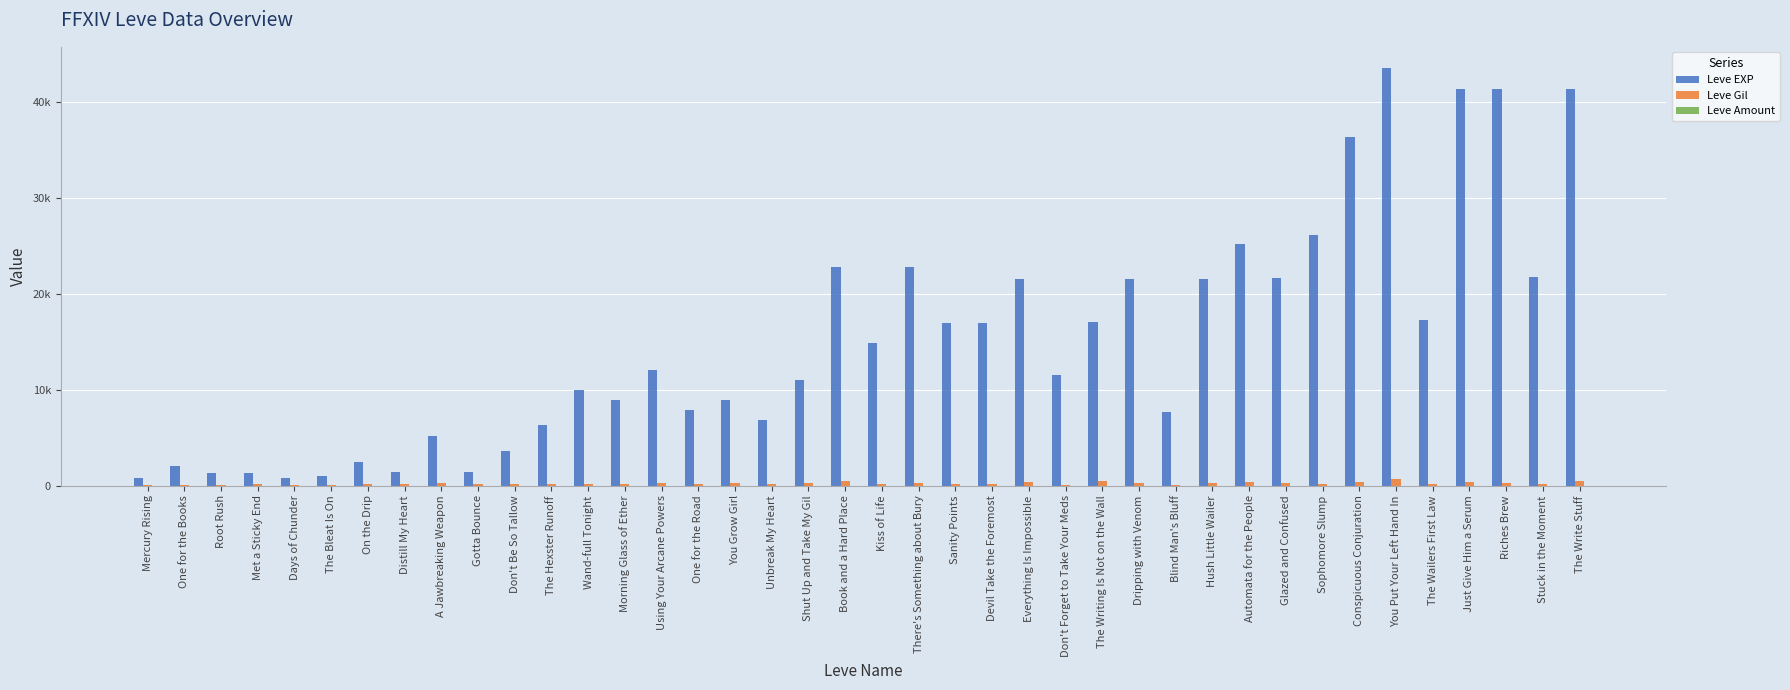

At which category is the sum across all series the highest?

You Put Your Left Hand In